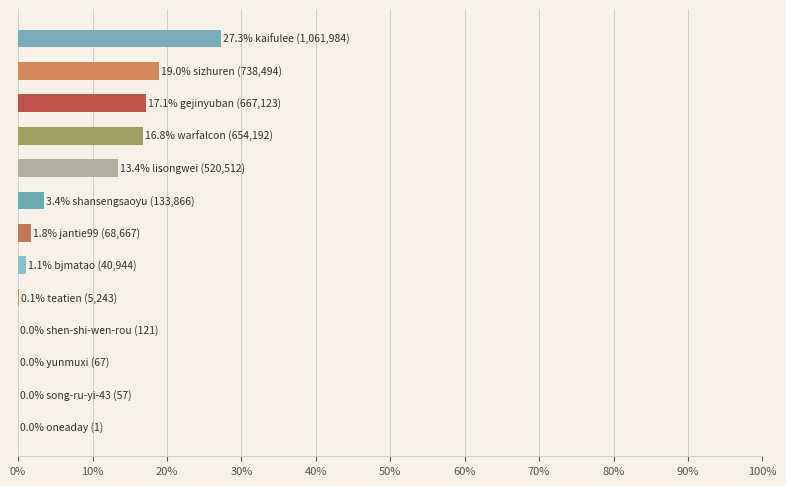

What is the maximum value shown in the chart?

27.3